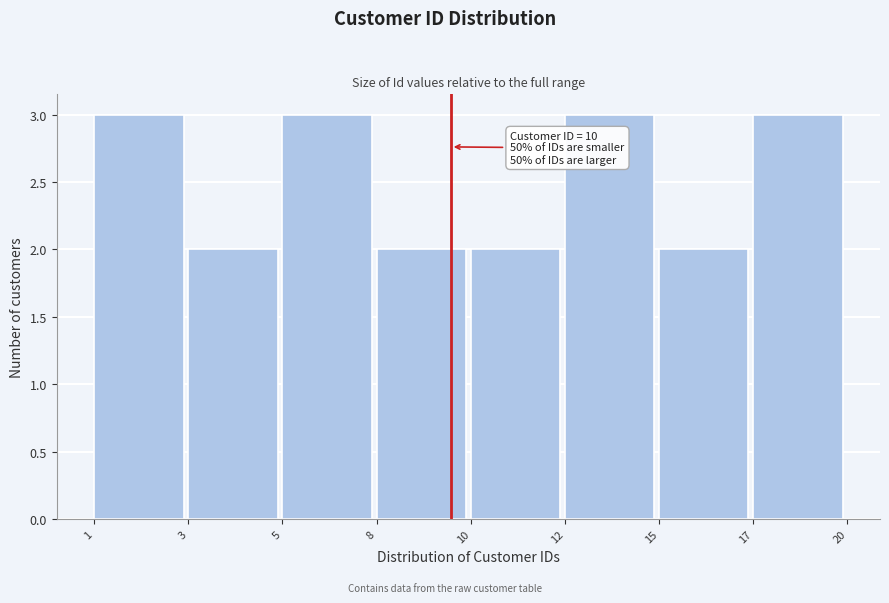

Reading right to left, extract all data points from this chart.

17=3	15=2	12=3	10=2	8=2	5=3	3=2	1=3